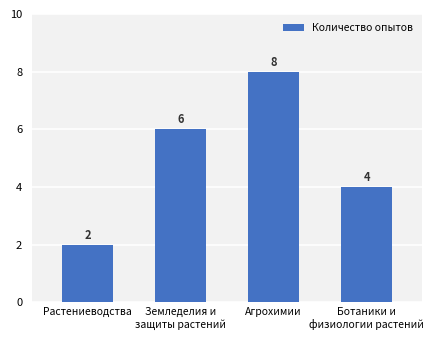

What is the ratio of the value at Земледелия и
защиты растений to the value at Ботаники и
физиологии растений?

1.5